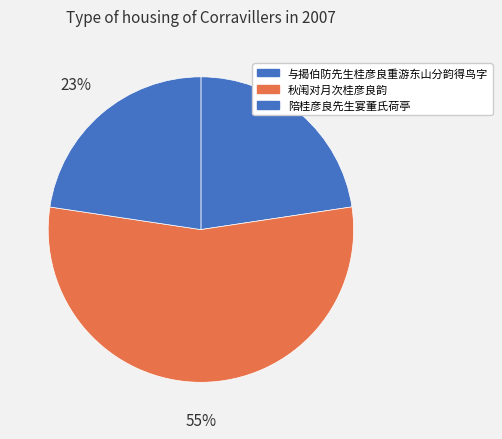

What is the change in value from 秋闱对月次桂彦良韵 to 陪桂彦良先生宴董氏荷亭?

-716361